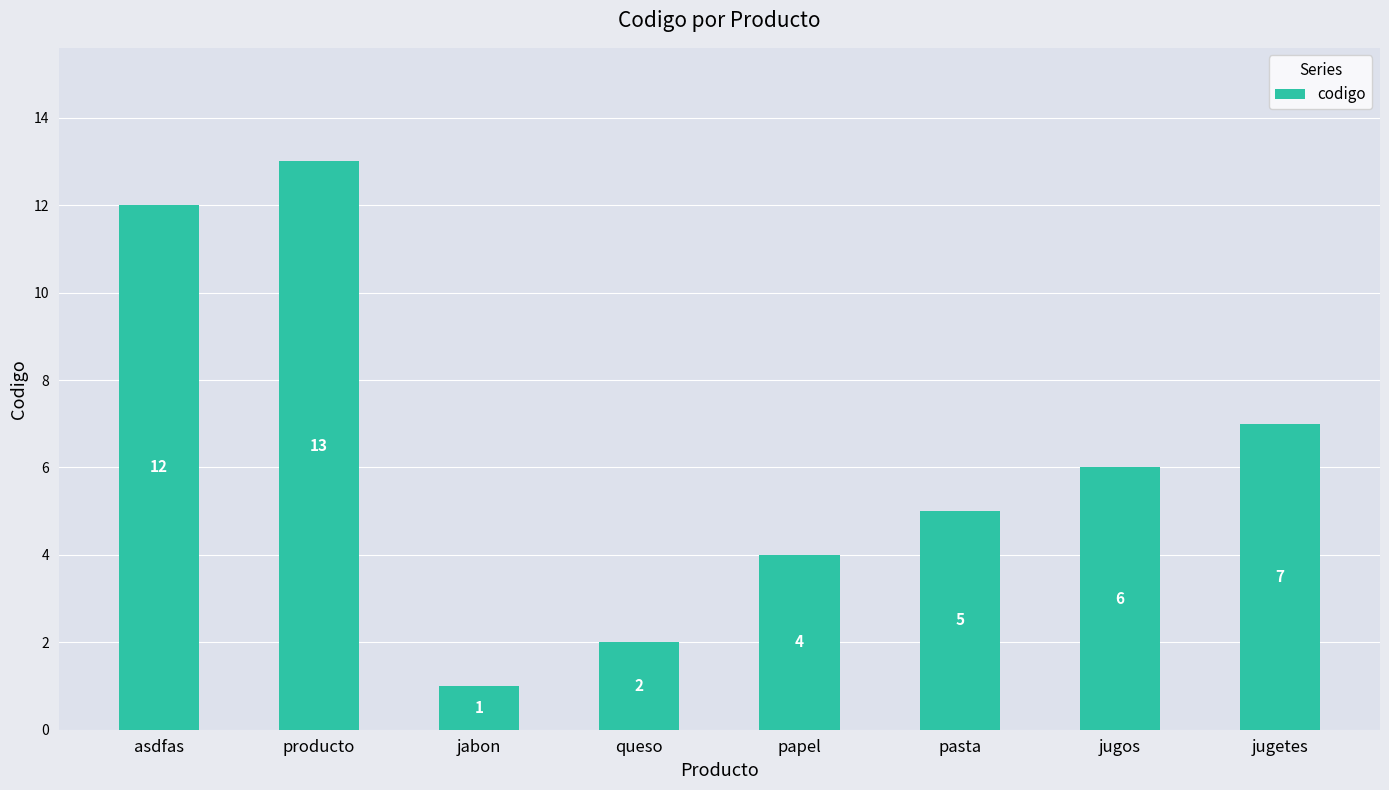

At which label is the value closest to 7?

jugetes